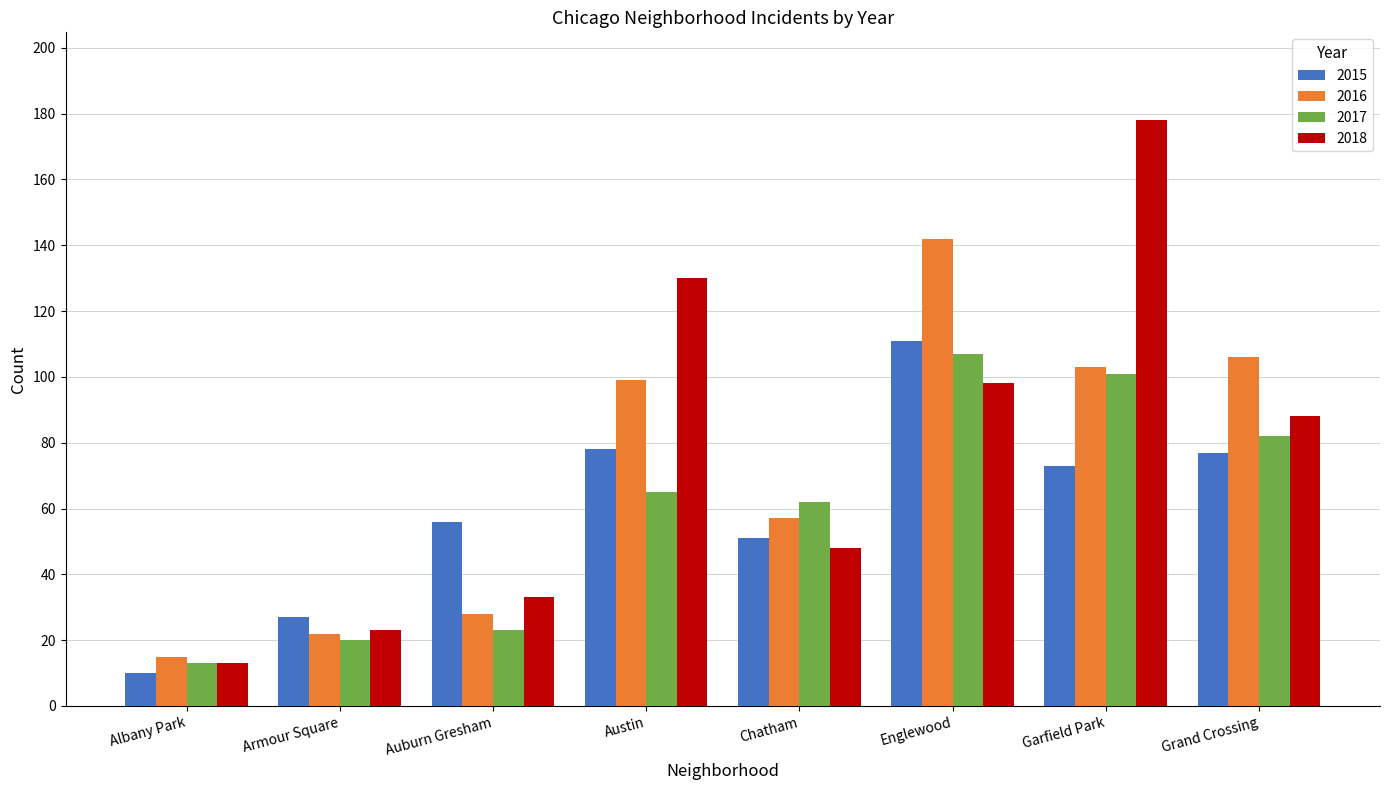

Does the chart contain stacked bars?

No